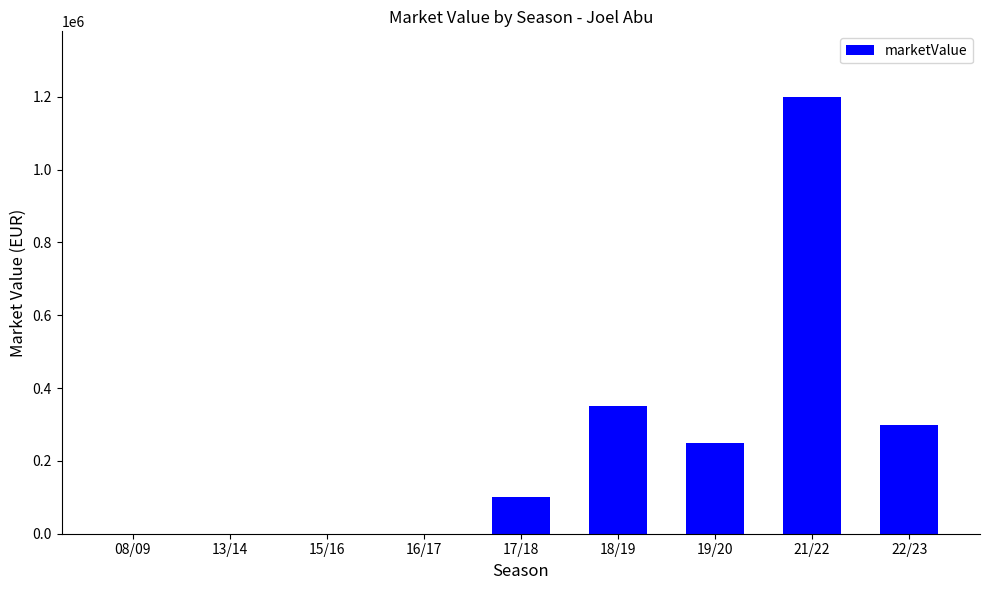

Reading left to right, list all the values displayed in this chart.

08/09=0	13/14=0	15/16=0	16/17=0	17/18=100000	18/19=350000	19/20=250000	21/22=1200000	22/23=300000